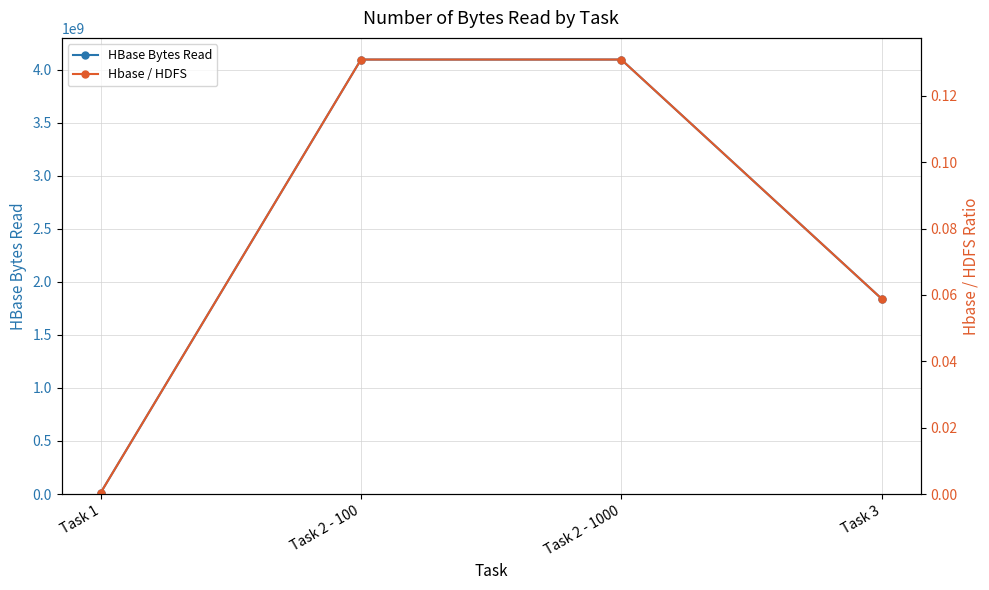

Which series has the widest spread of values?

HBase Bytes Read